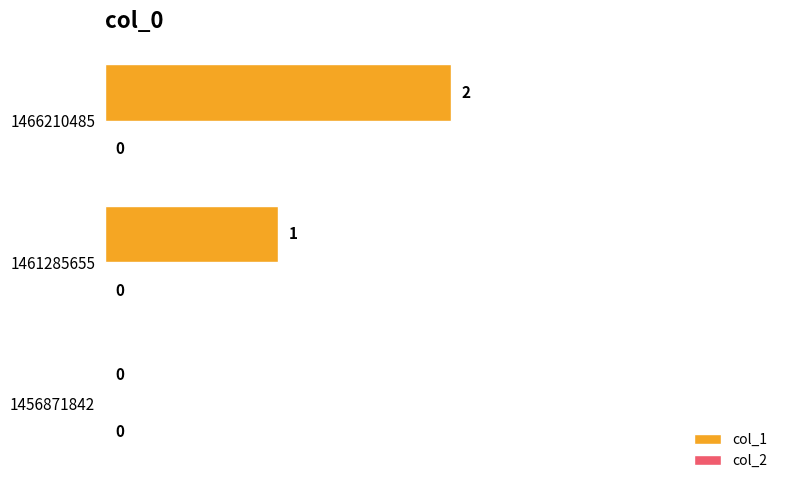

True or false: the data shows 0 at 1461285655.

False